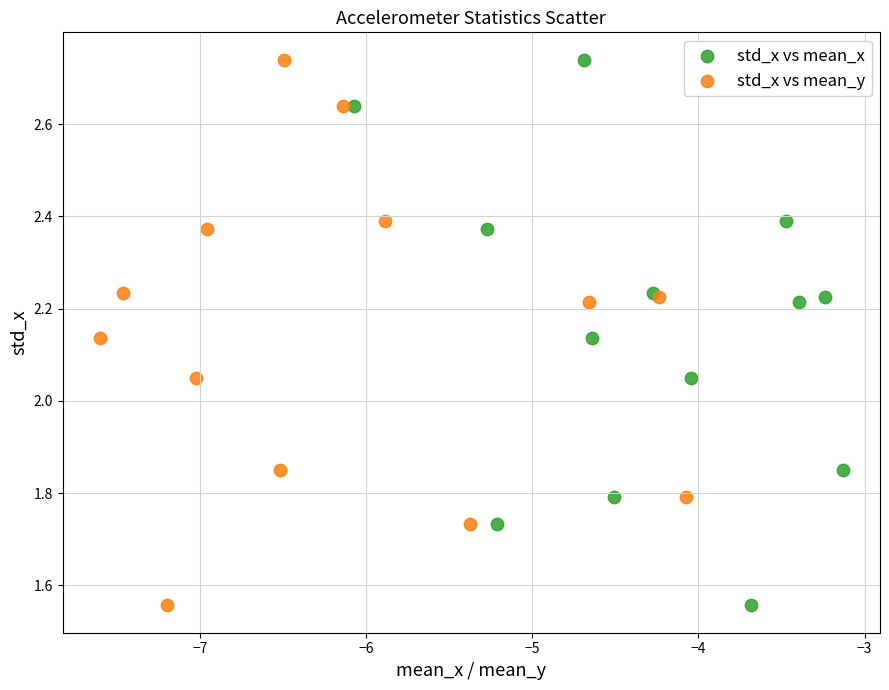

What are all the series names shown in the legend?

std_x vs mean_x, std_x vs mean_y